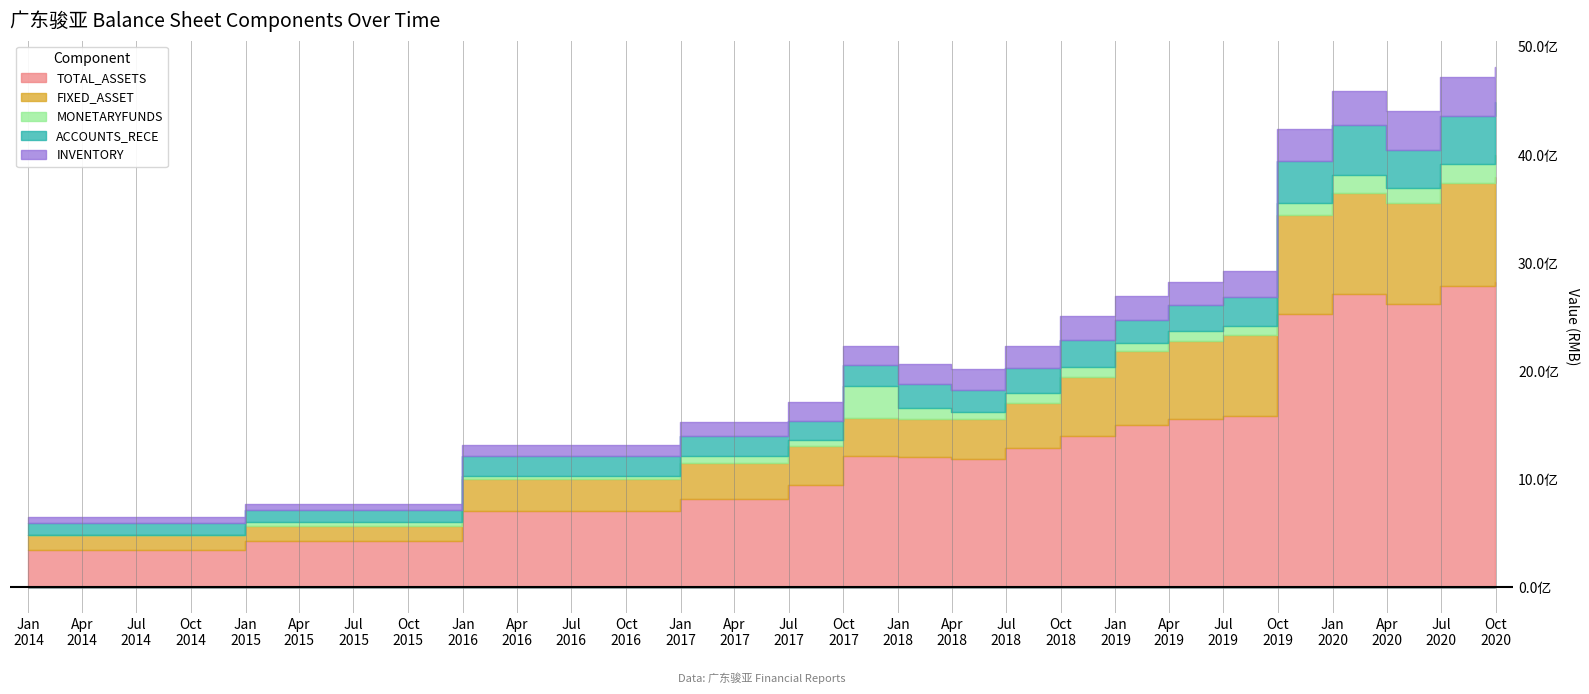

What is the value of the FIXED_ASSET point at the 7th from the left?

355258401.9